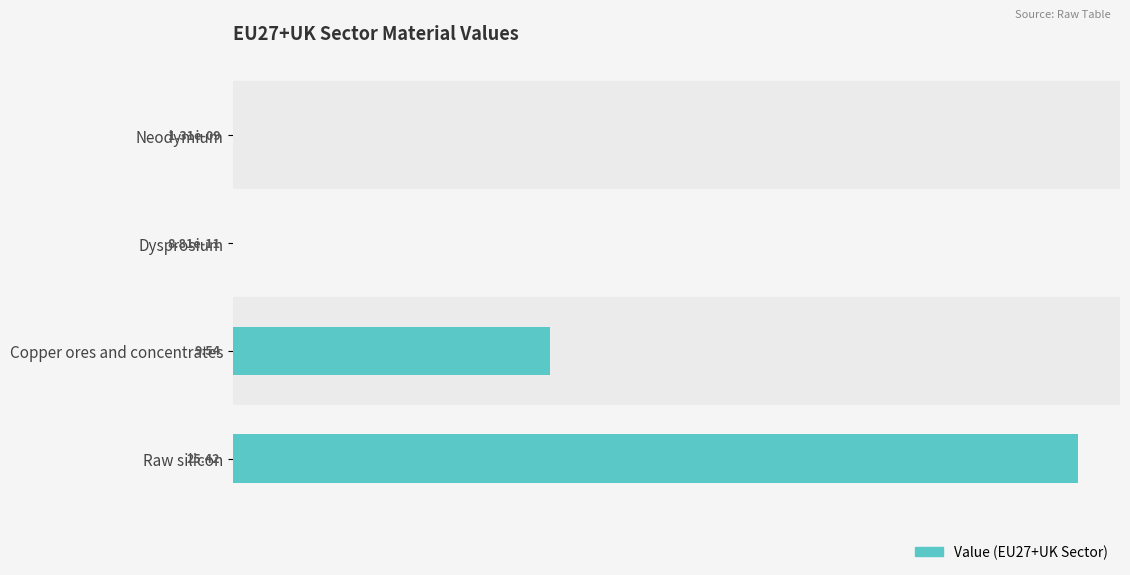

Which has a higher value, Raw silicon or Neodymium?

Raw silicon